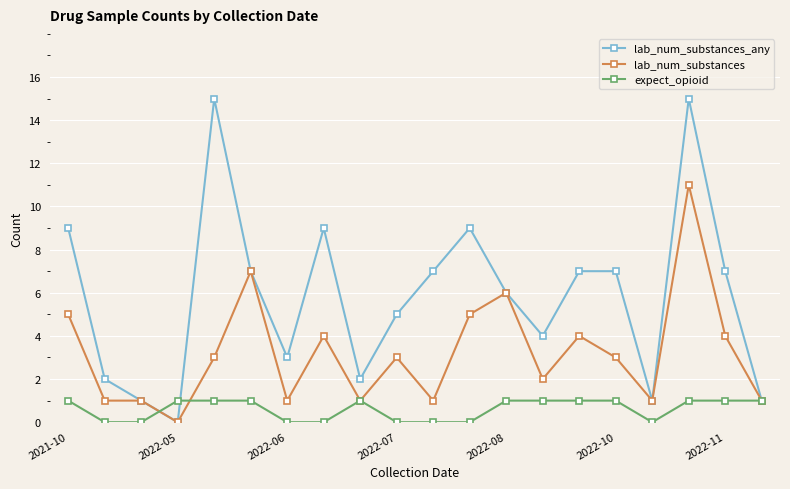

How many series are shown in this chart?

3